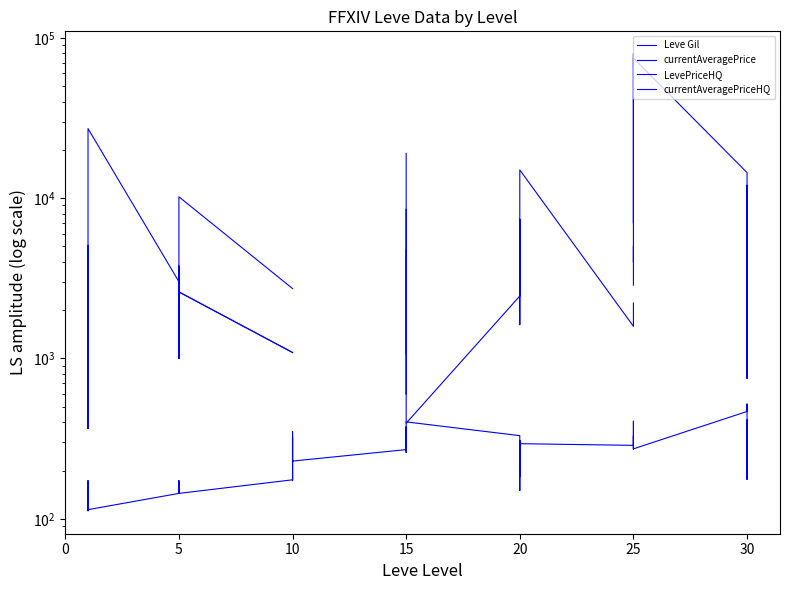

What is the spread (max minus min) of values at 30?

6691.0